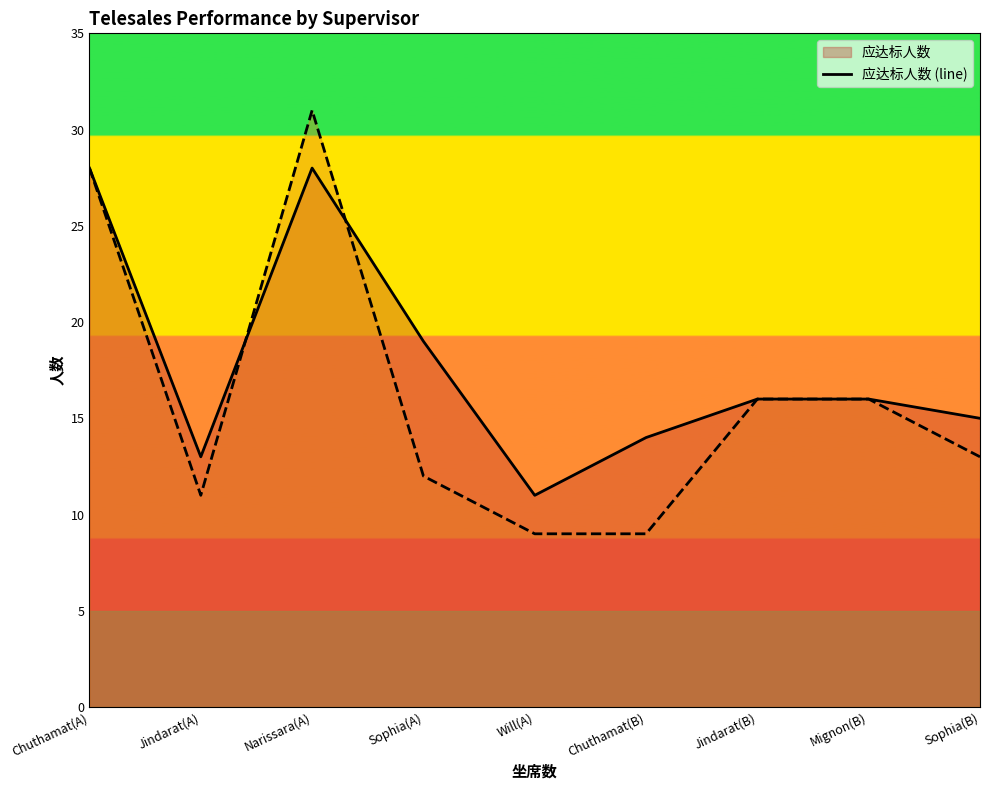

List the labels in order of 实际达标人数 (line) value, largest first.

Narissara(A), Chuthamat(A), Jindarat(B), Mignon(B), Sophia(B), Sophia(A), Jindarat(A), Will(A), Chuthamat(B)